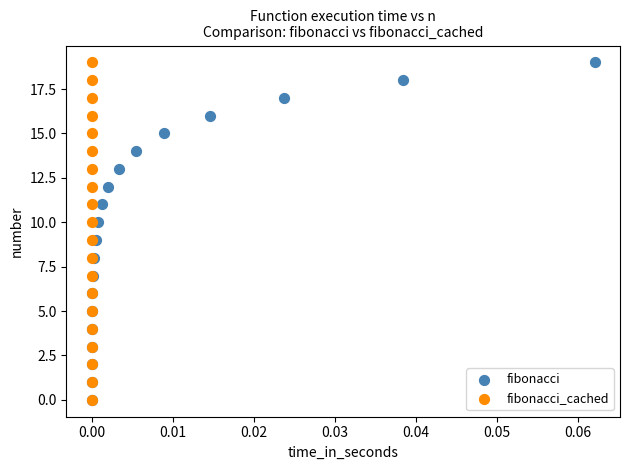

What are all the series names shown in the legend?

fibonacci, fibonacci_cached